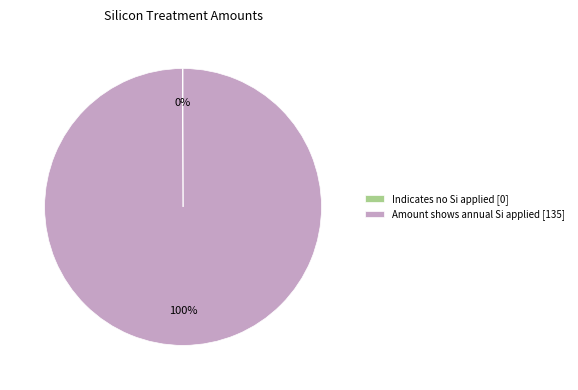

To the nearest percent, what is the average slice percentage?

50%